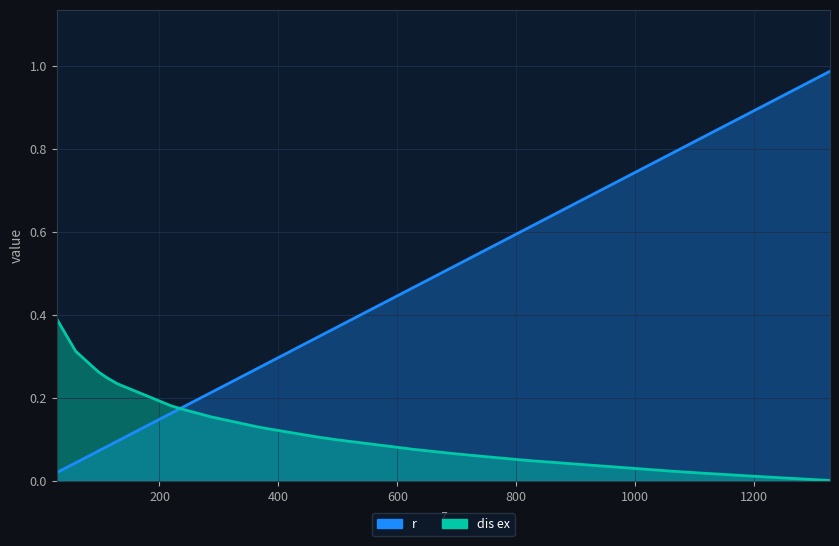

At 826, list the series in order from smallest to largest.

dis ex, r